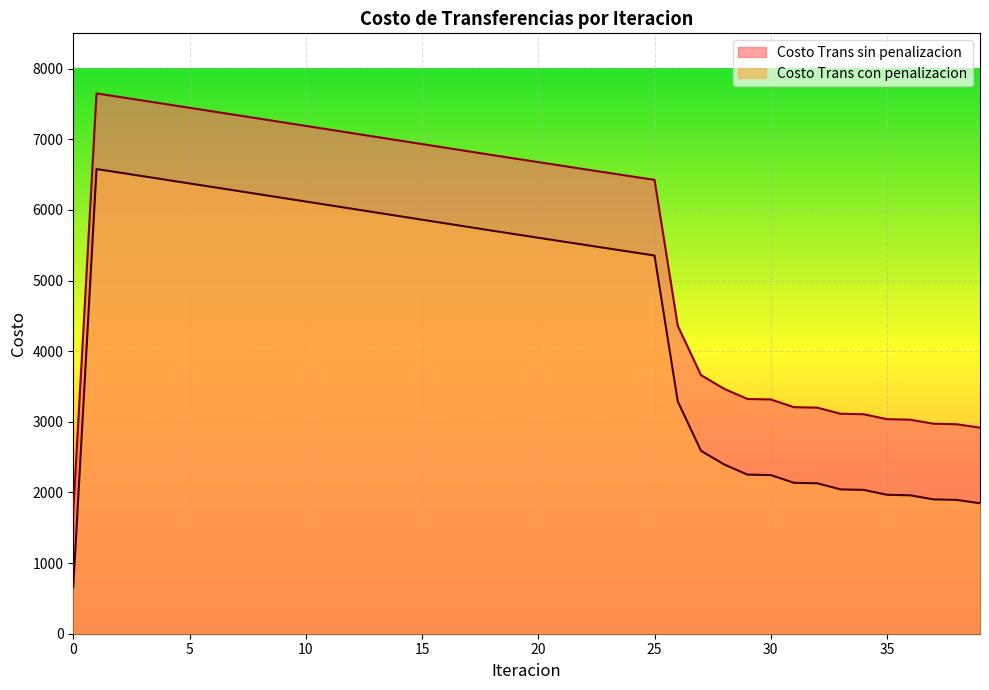

List the labels in order of Costo Trans sin penalizacion value, largest first.

1, 2, 3, 4, 5, 6, 7, 8, 9, 10, 11, 12, 13, 14, 15, 16, 17, 18, 19, 20, 21, 22, 23, 24, 25, 26, 27, 28, 29, 30, 31, 32, 33, 34, 35, 36, 37, 38, 39, 0